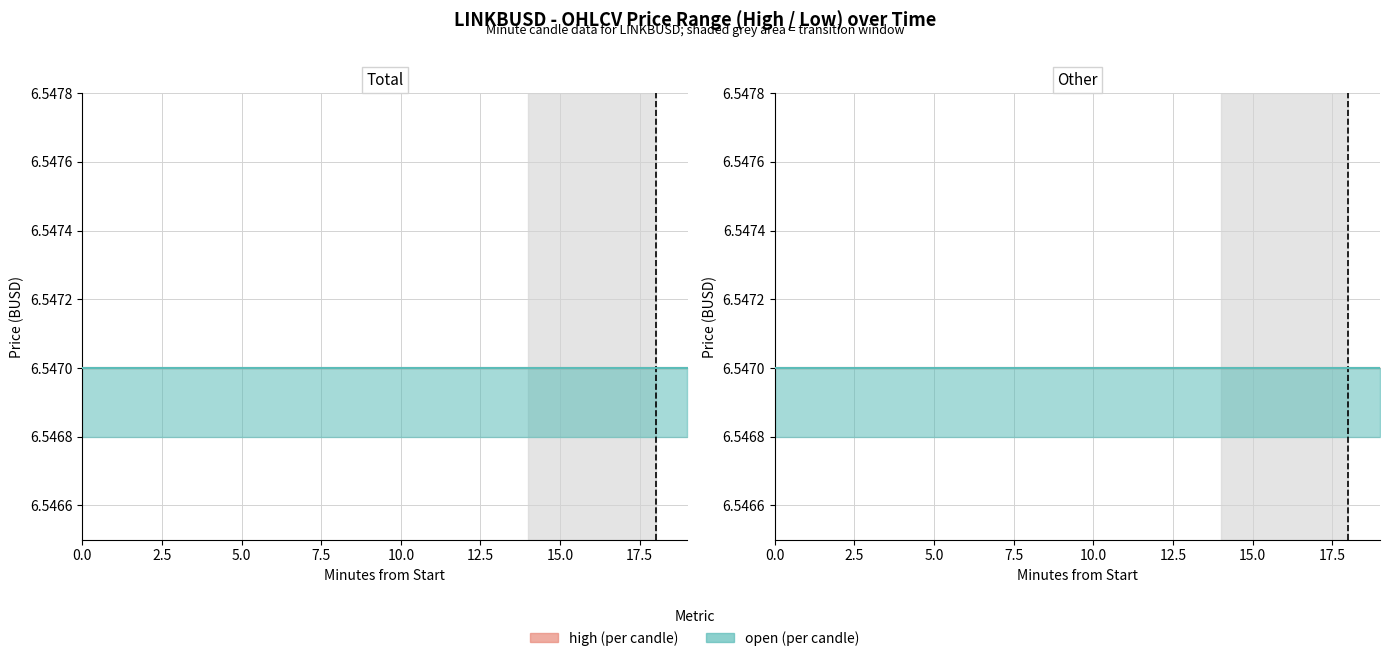

What is the minimum value for high?

6.5